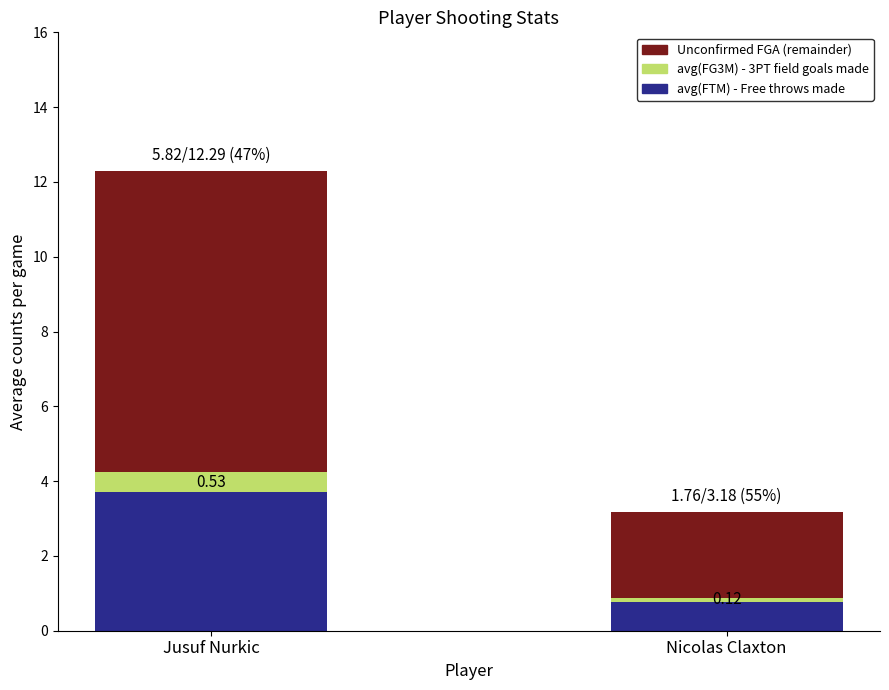

Does the chart contain any negative values?

No